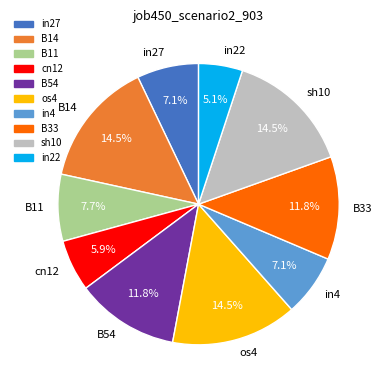

Which has a higher value, B54 or in22?

B54